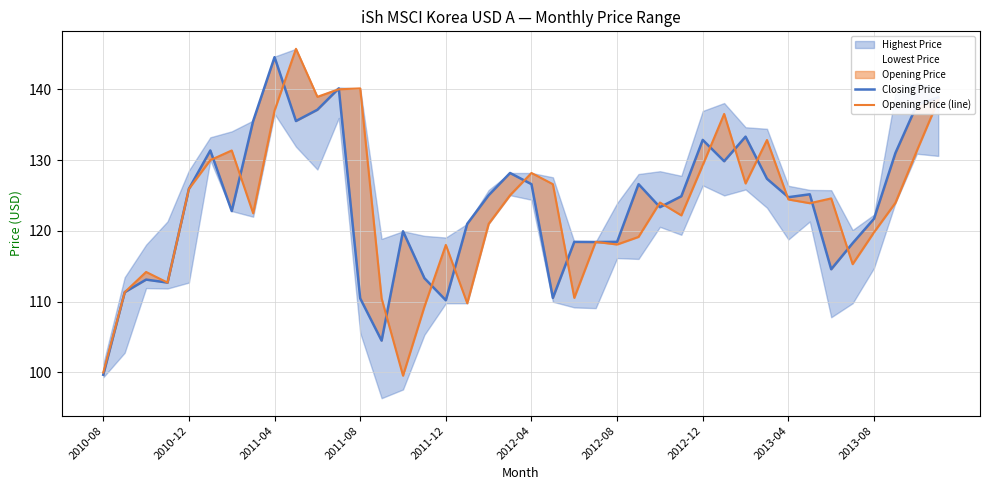

True or false: Opening Price (line) has more than 2 interior local peaks.

True